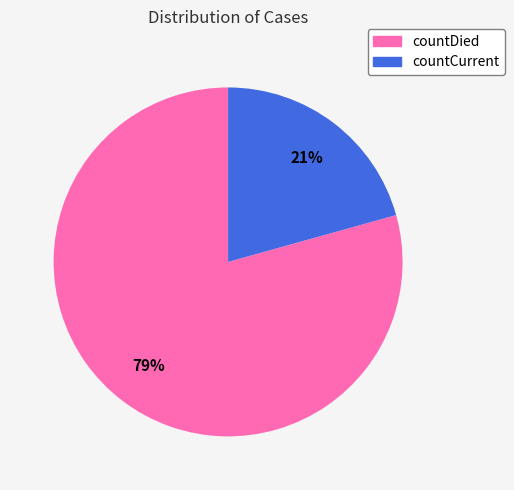

How many segments does this pie chart have?

2